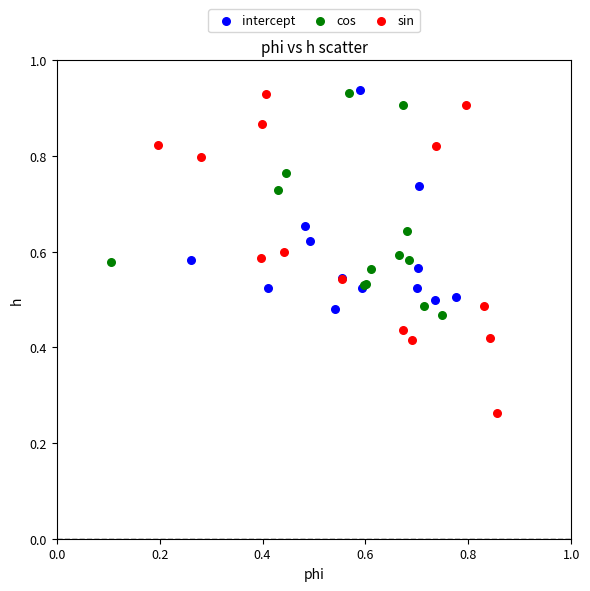

Which series reaches the minimum Y coordinate?

sin